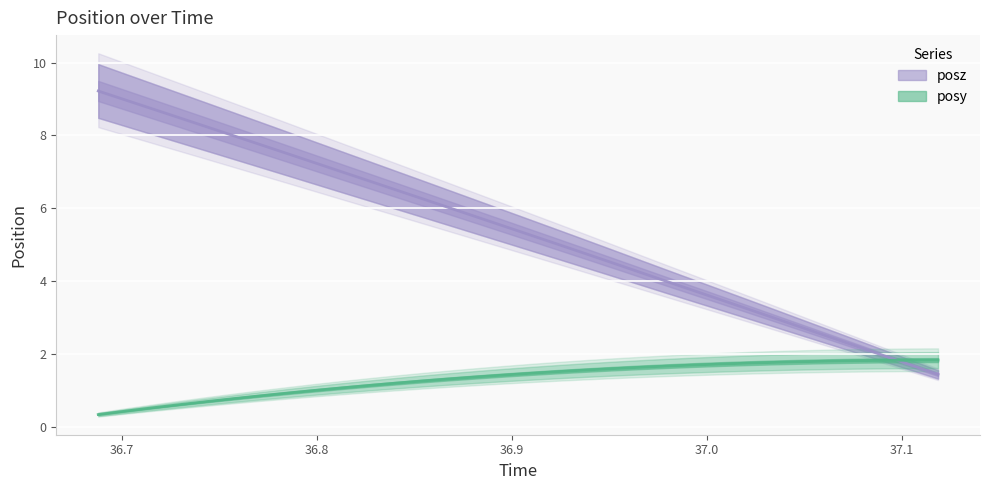

At 36.78516, list the series in order from smallest to largest.

posy, posz